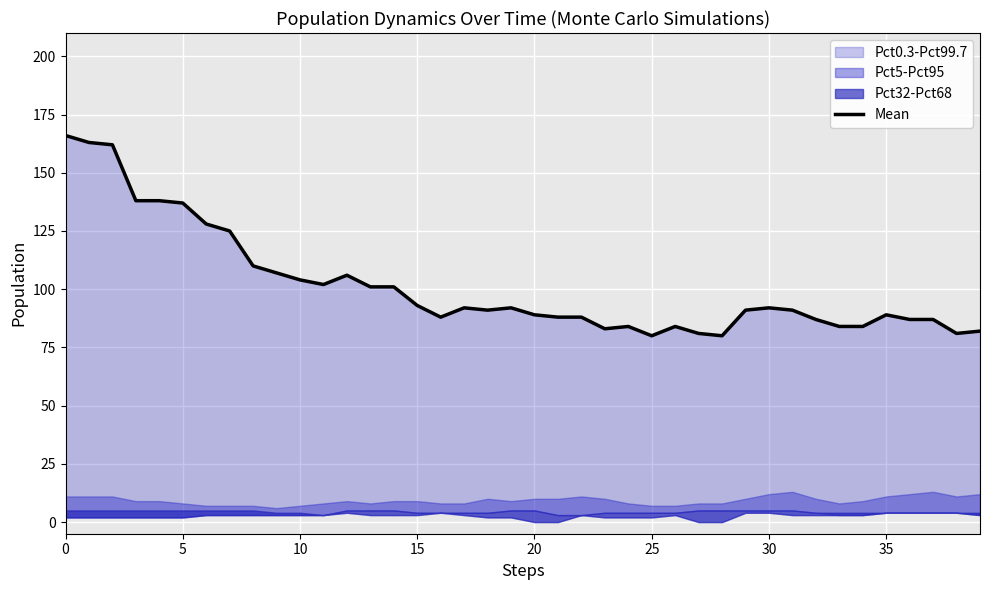

What is the label of the 27th point from the right?

13